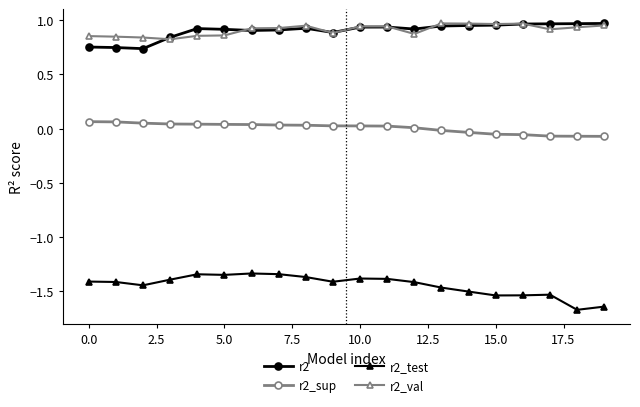

True or false: r2 has more than 0 points higher than both neighbors.

True